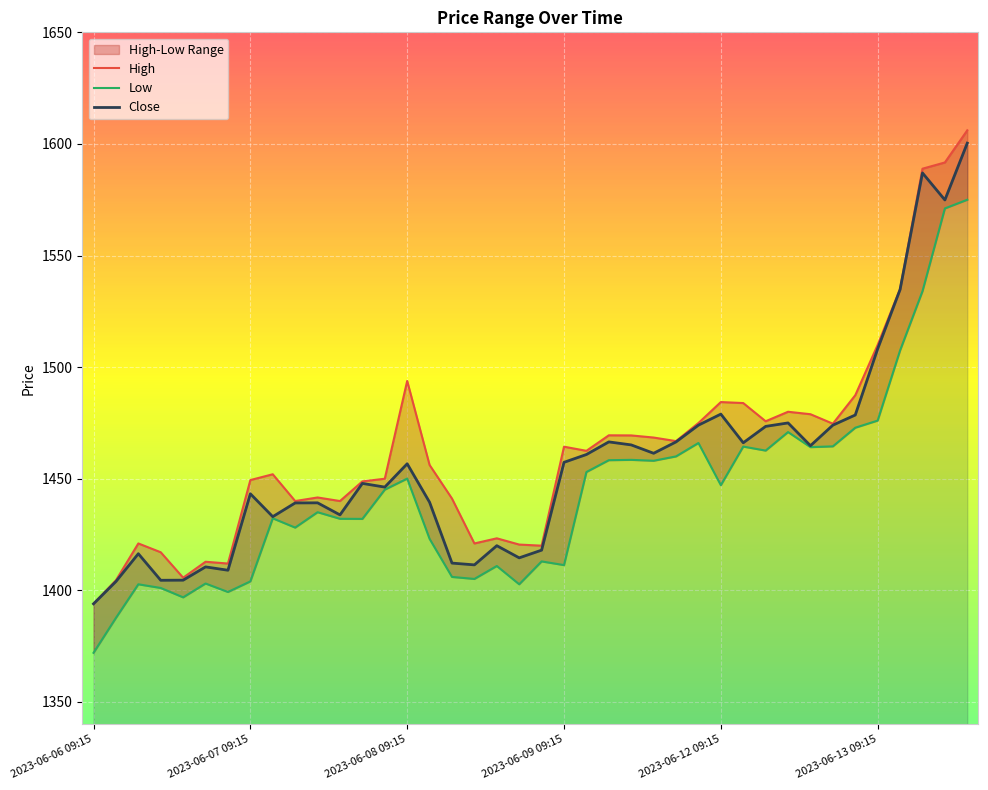

The Close series shows 1443.2 at 2023-06-07 09:15. True or false?

True